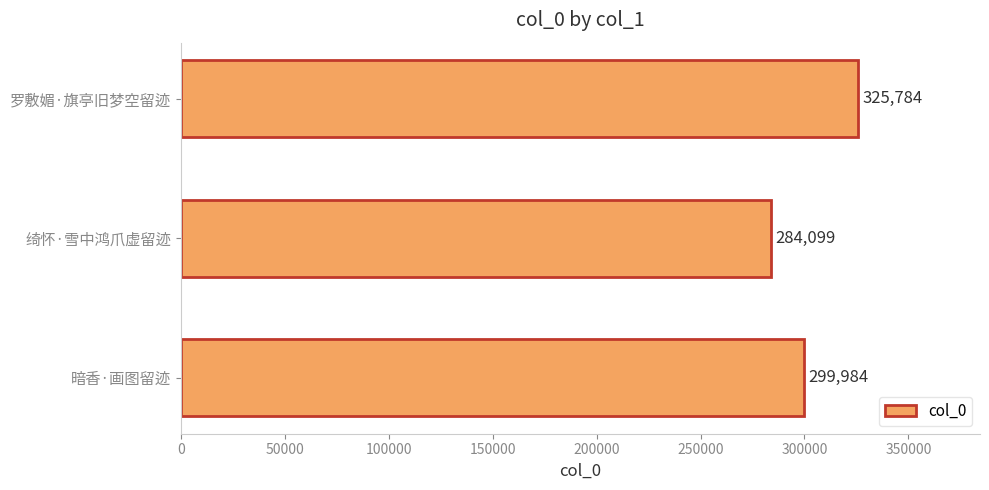

At which label is the value closest to 304941?

暗香·画图留迹